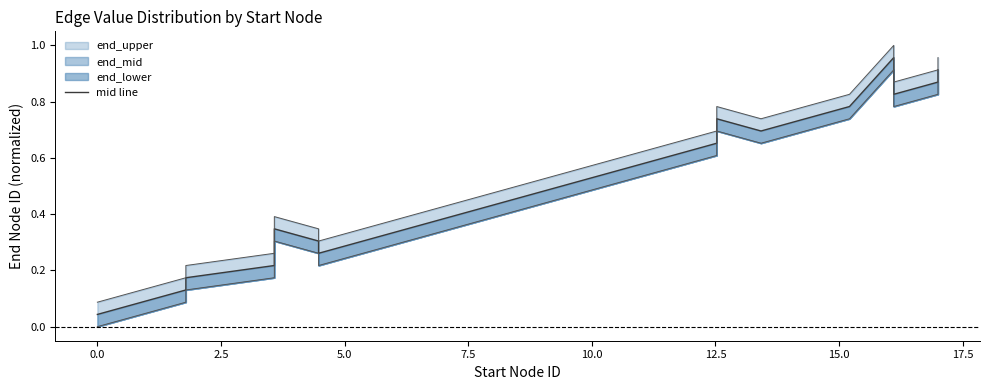

How many points are lower than both their immediate neighbors (excluding endpoints)?

3